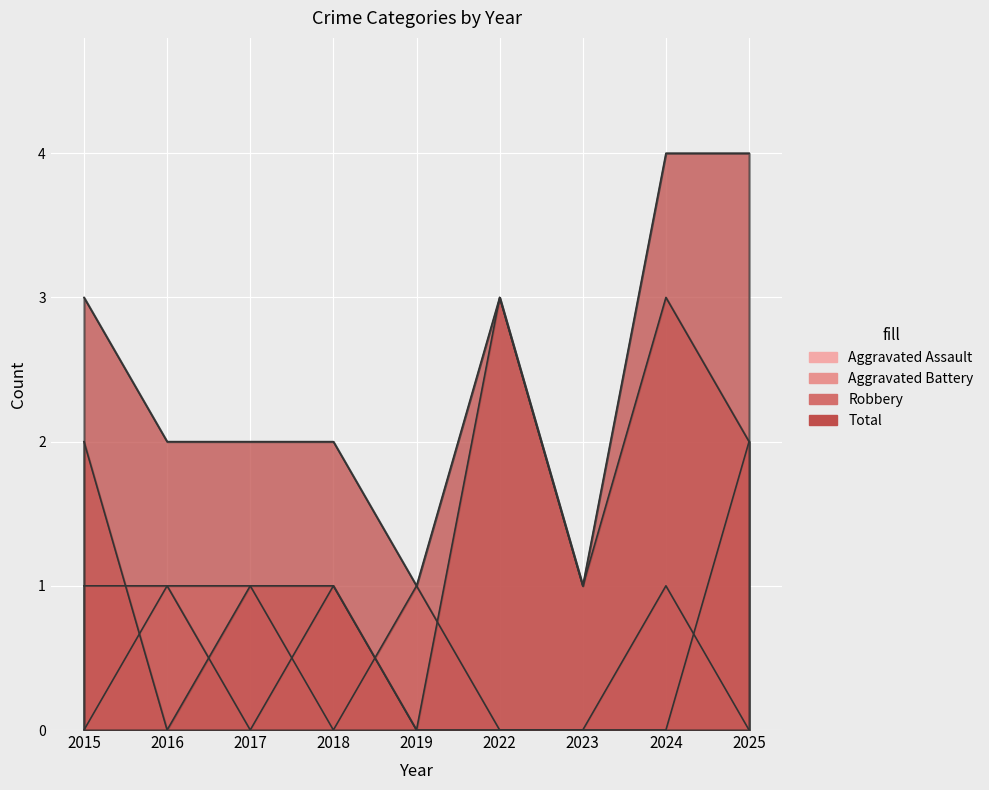

What is the difference between the second highest and minimum values in the Robbery series?

3